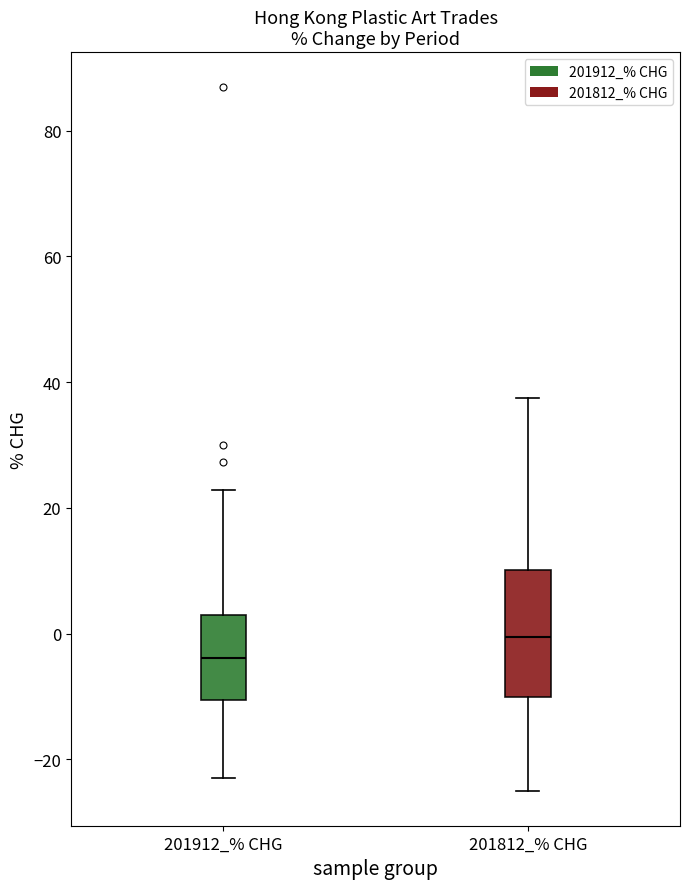

Which box is the tallest, from its lower edge to its upper edge?

201812_% CHG